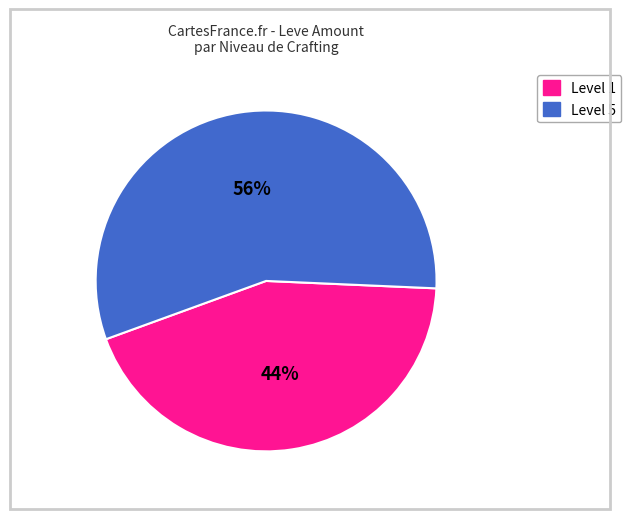

To the nearest percent, what is the average slice percentage?

50%